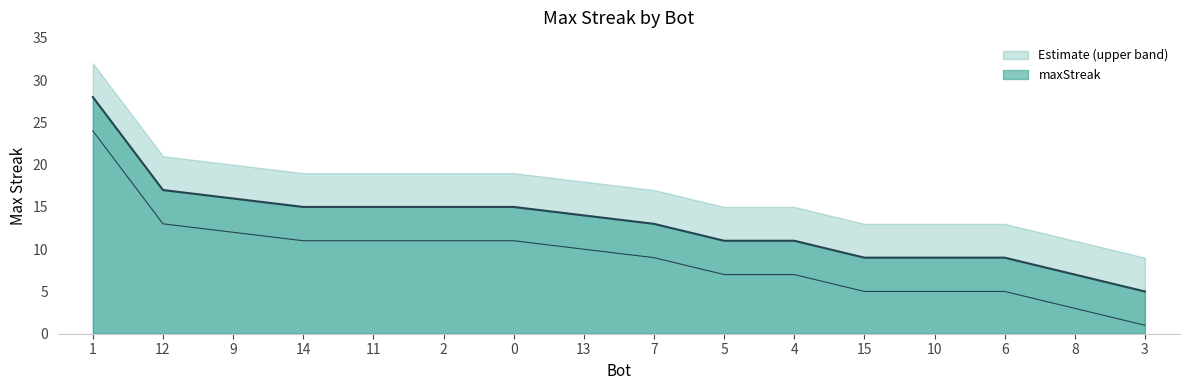

What is the smallest value displayed?

5